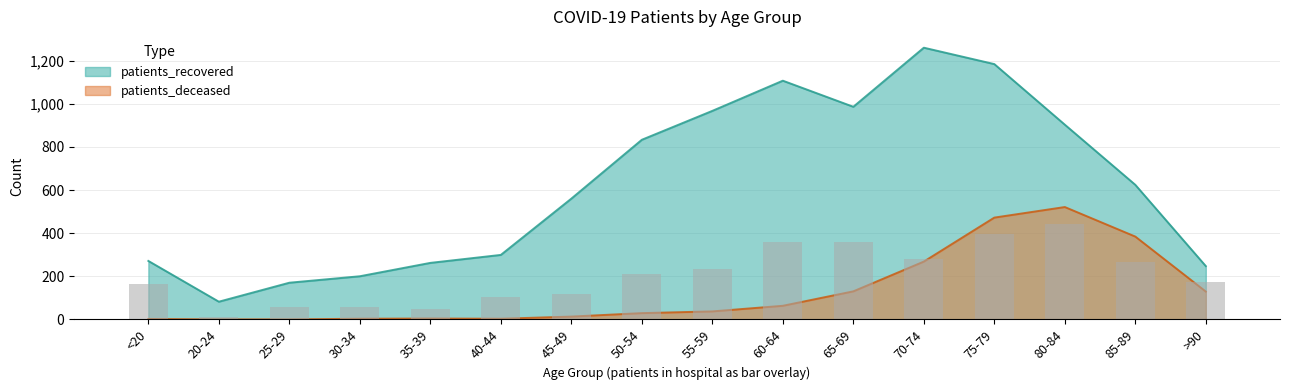

What is the total value across all series at <20?

273